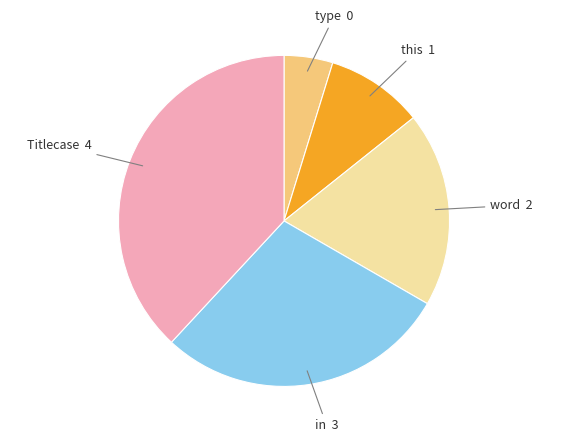

Is there any slice that represents more than half of the pie?

No